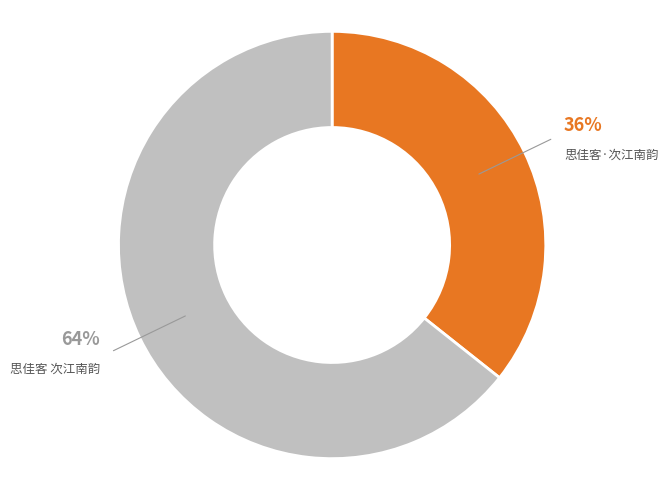

Rank the categories by value from highest to lowest.

思佳客 次江南韵, 思佳客·次江南韵